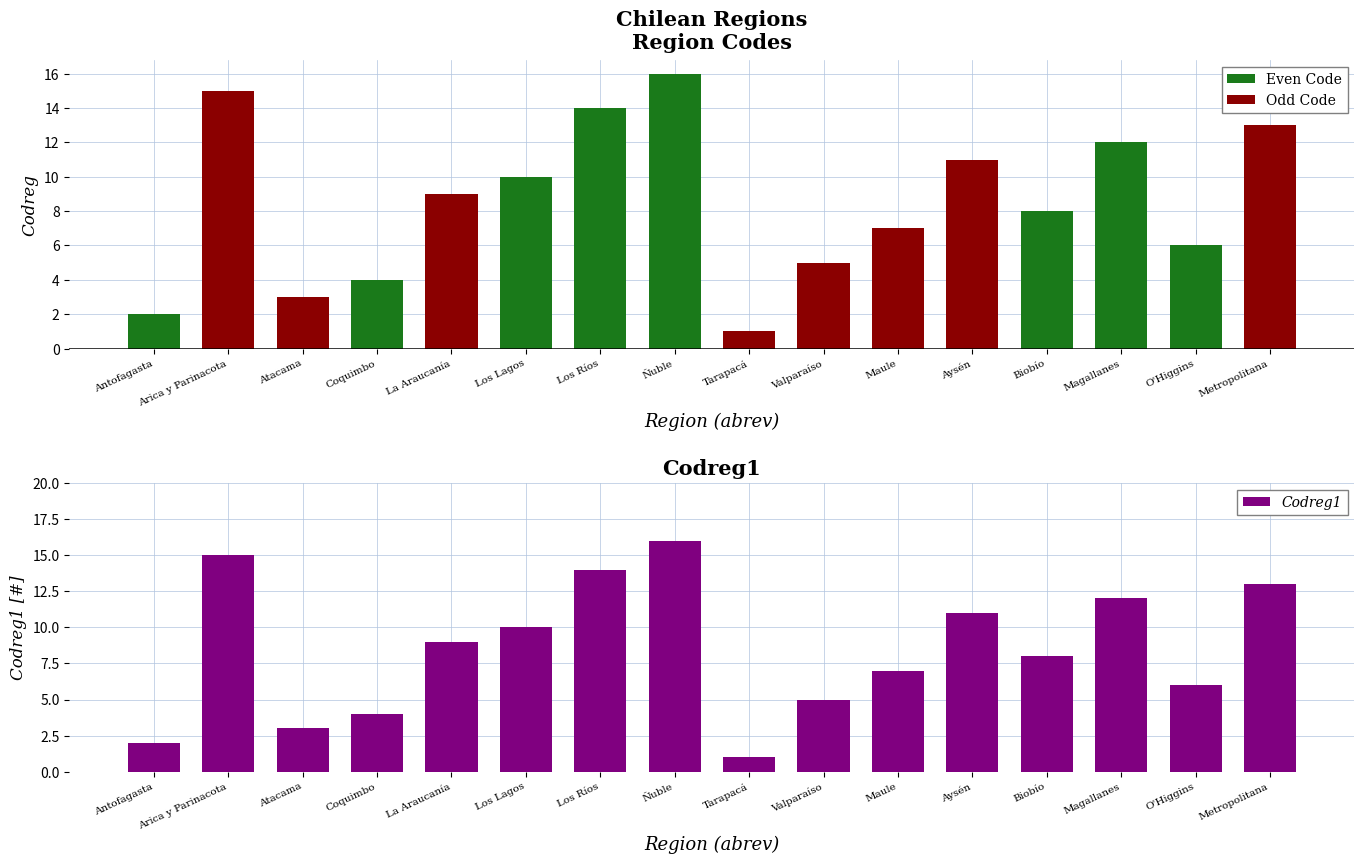

What is the label of the 4th bar from the left?

Coquimbo